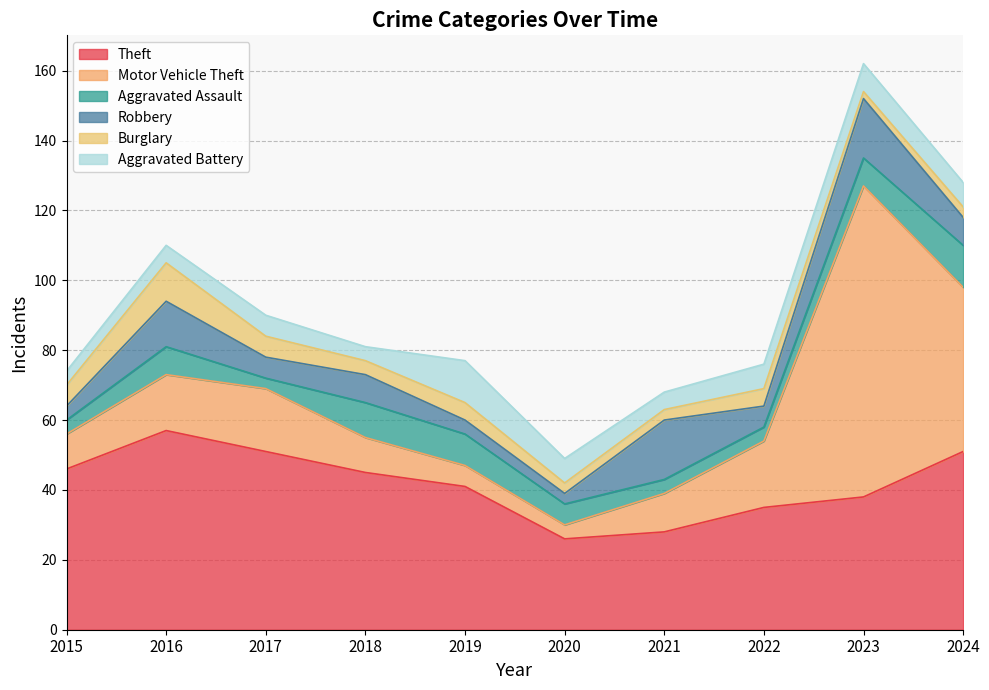

What is the value of the Motor Vehicle Theft point at the 4th from the left?

10